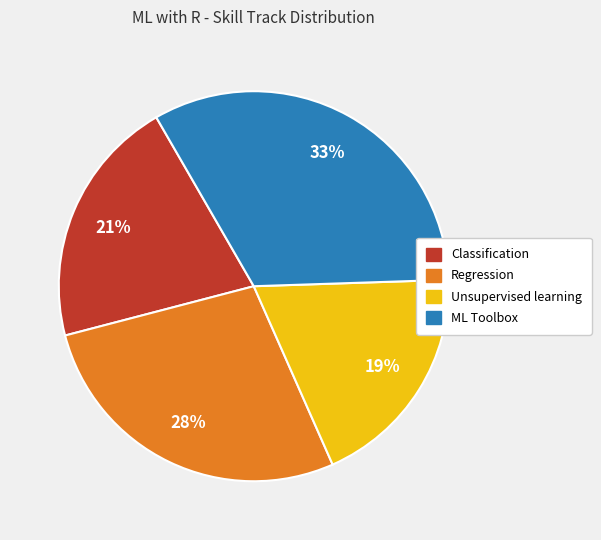

Does any single category account for the majority?

No